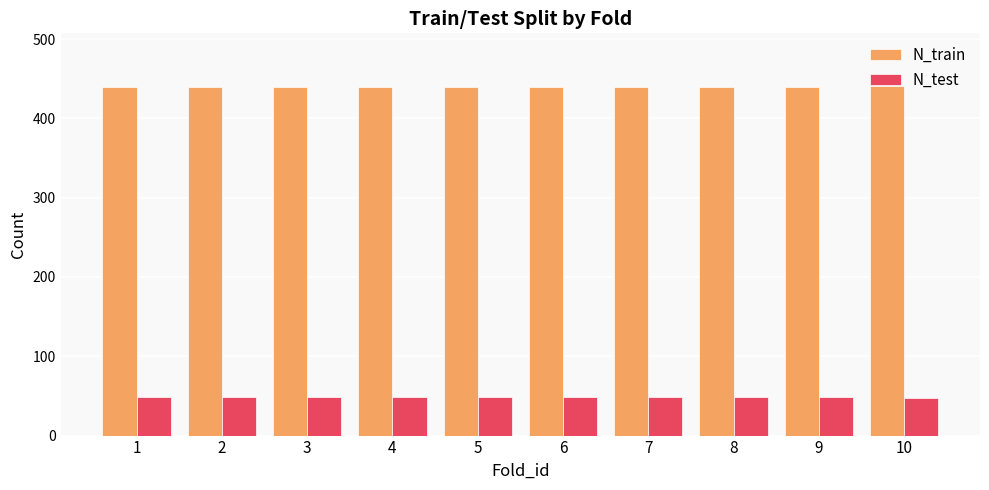

Rank the series by their maximum value, from lowest to highest.

N_test, N_train